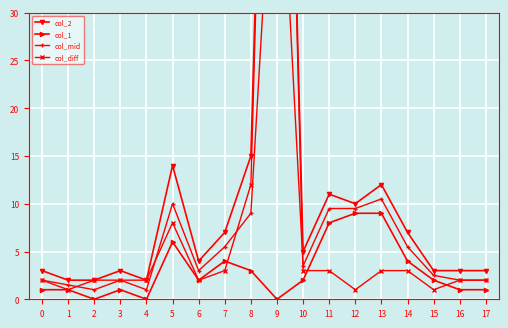

Which series has the largest total across all categories?

col_2